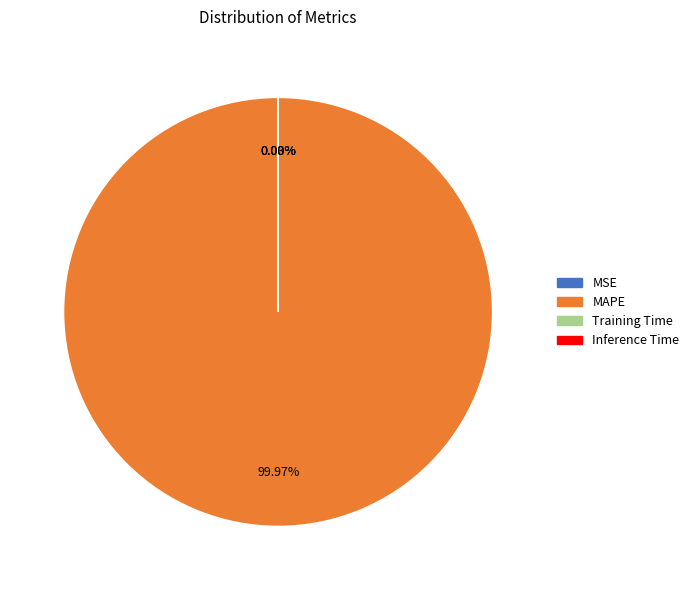

To the nearest percent, what is the average slice percentage?

25%